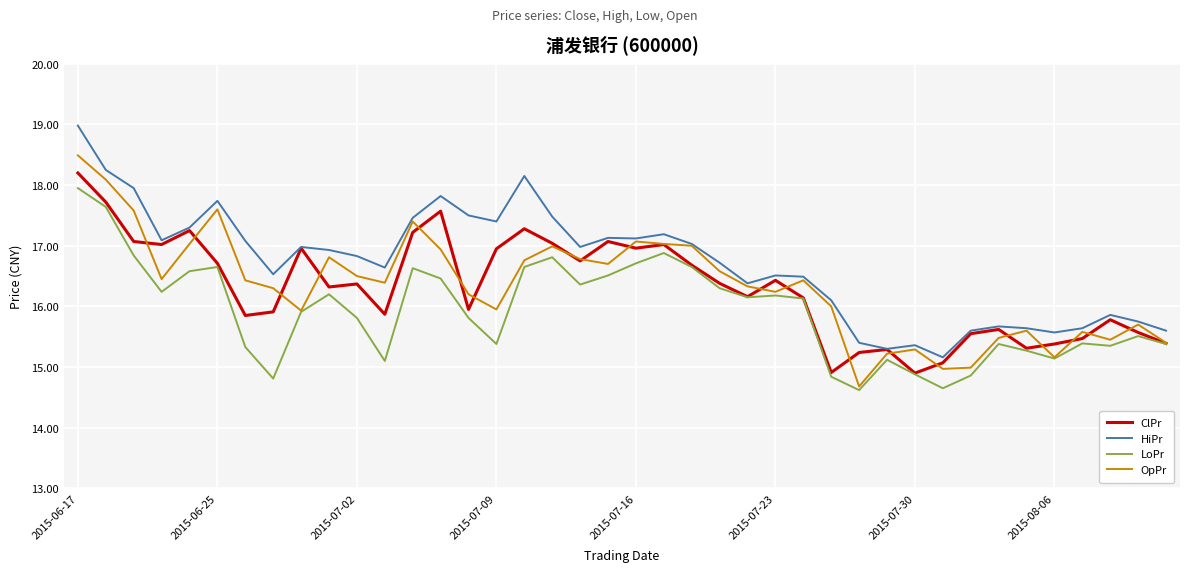

Which series has the largest total across all categories?

HiPr